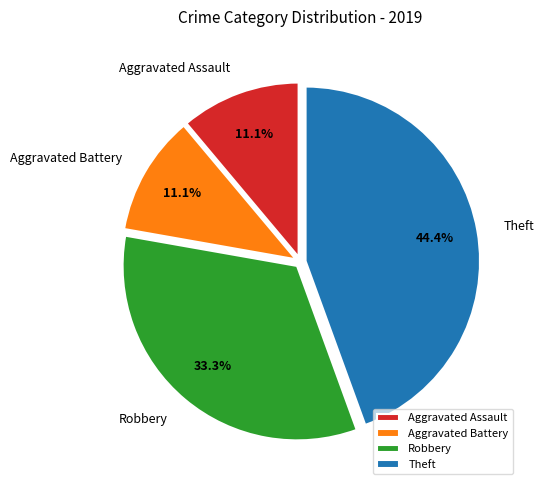

How many segments does this pie chart have?

4